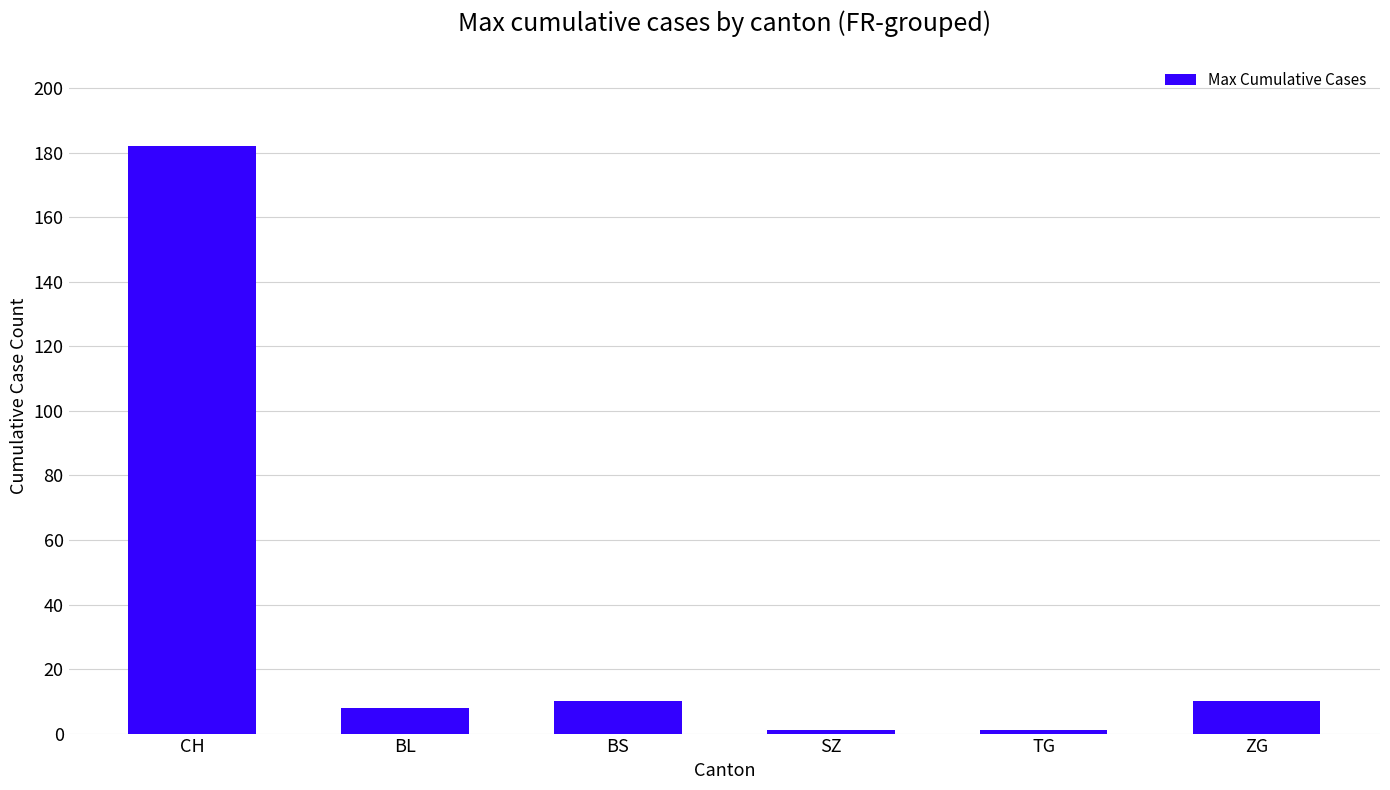

Count the number of categories in the chart.

6